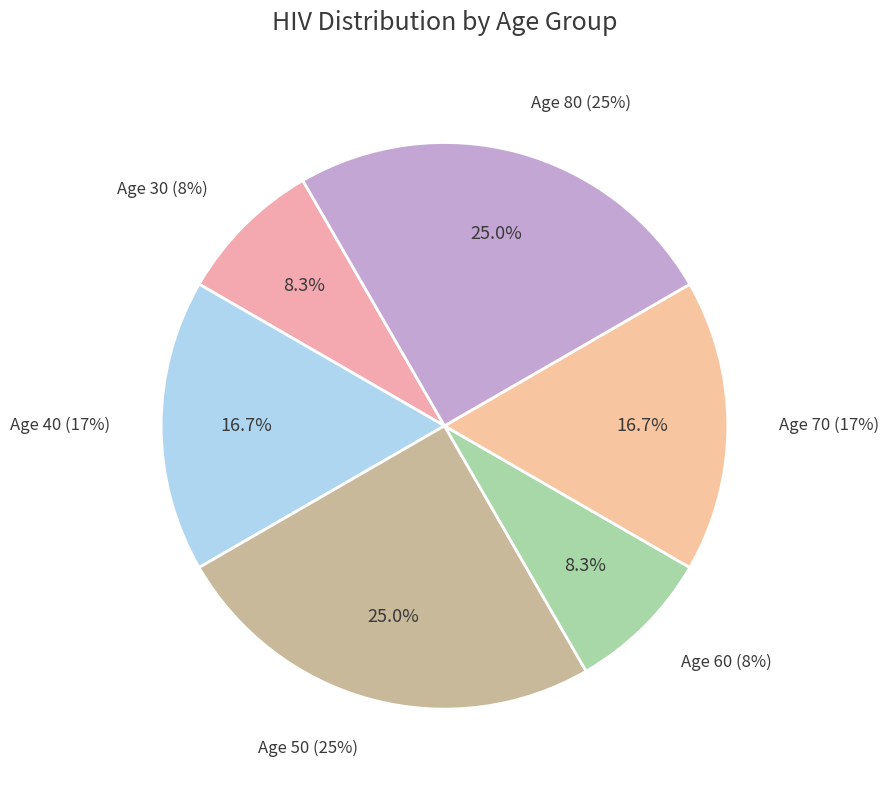

Is it true that 50 is 32% of the pie?

False